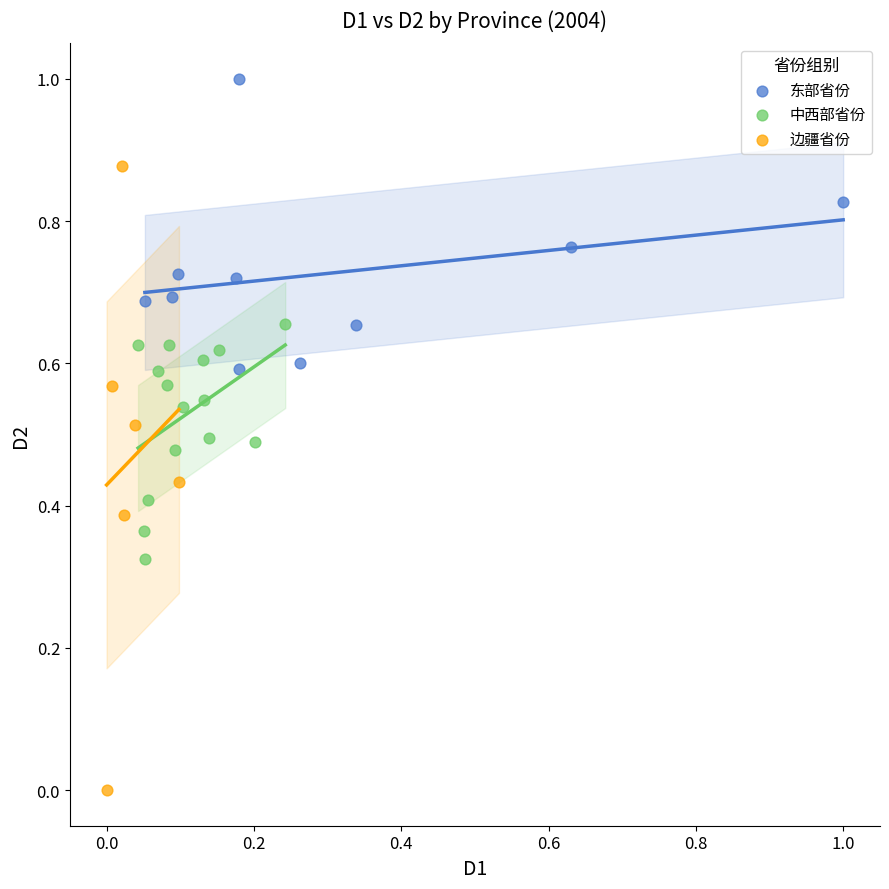

Which series has the largest Y range (max minus min)?

边疆省份